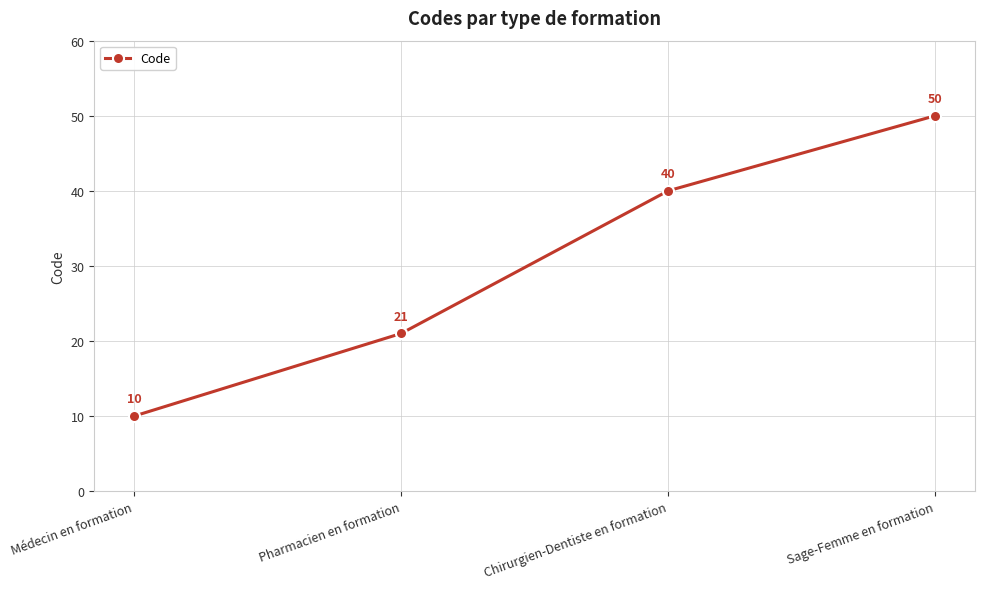

What is the label of the 3rd point from the left?

Chirurgien-Dentiste en formation